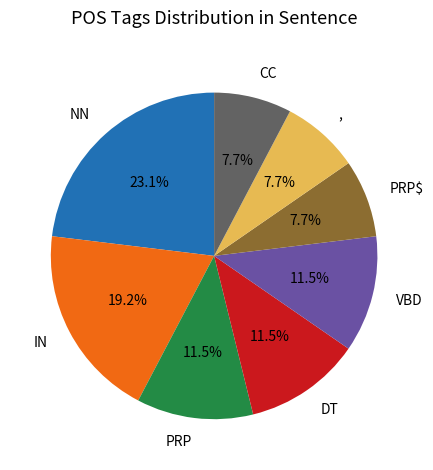

Which slice is the largest?

NN